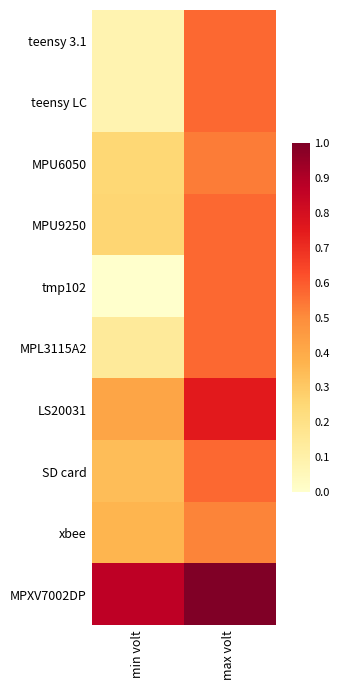

At which category does the chart reach its peak across all series?

max volt